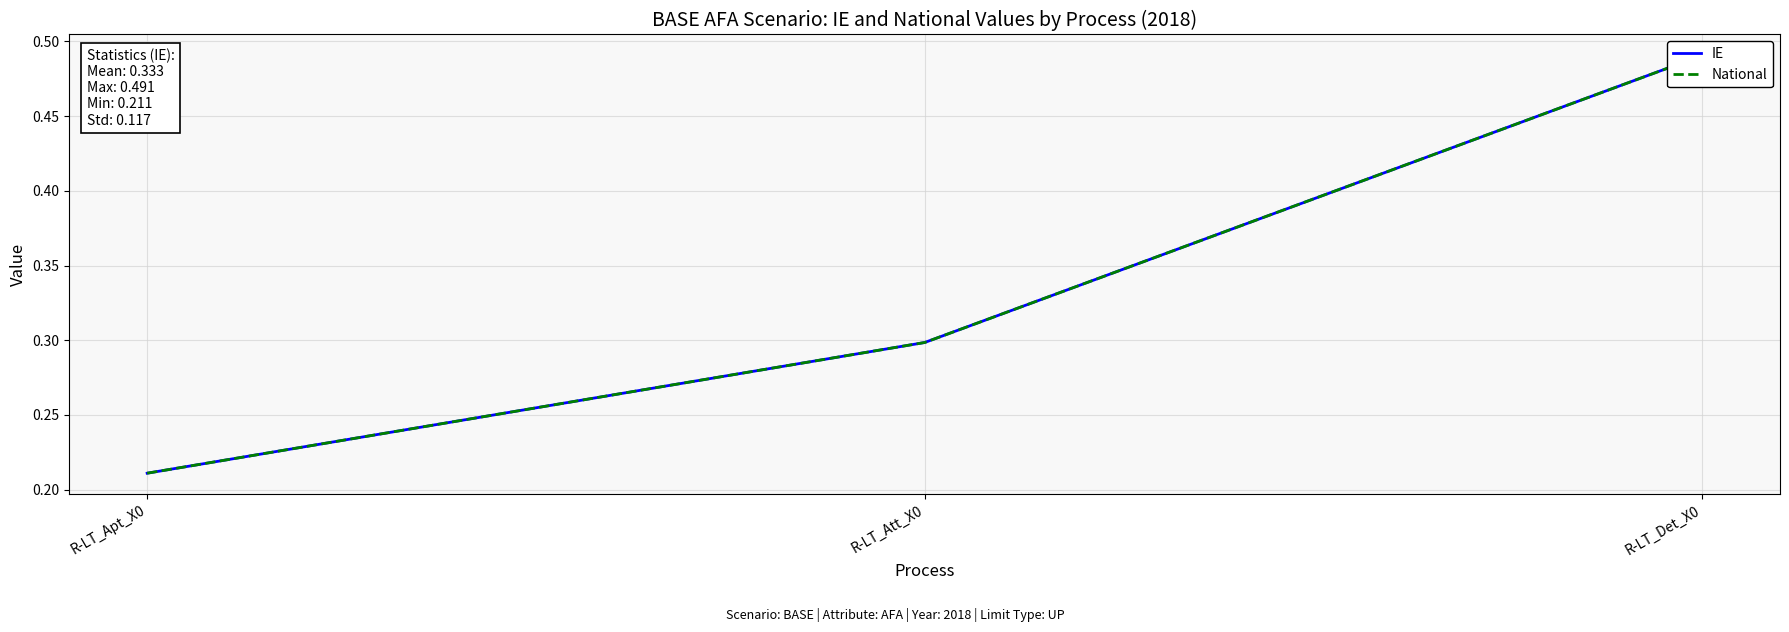

The IE series shows 0.5 at R-LT_Det_X0. True or false?

True